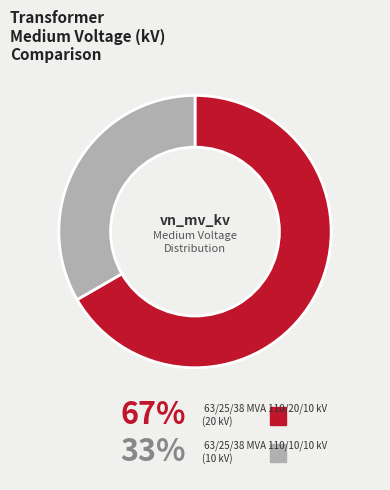

The 63/25/38 MVA 110/10/10 kV slice represents 33% of the pie. True or false?

True